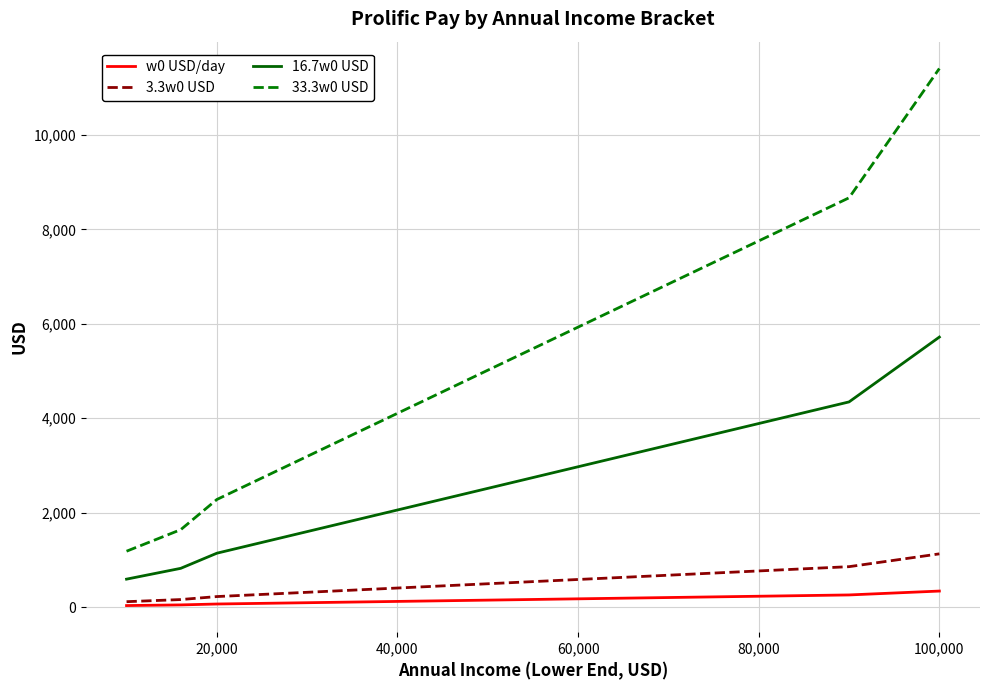

Which series has the widest spread of values?

33.3w0 USD